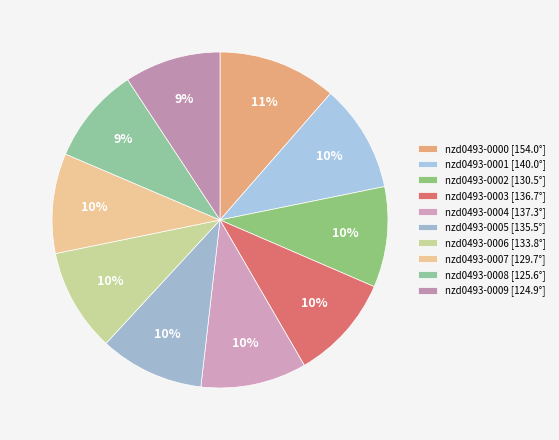

Which category has the smallest portion of the pie?

nzd0493-0009